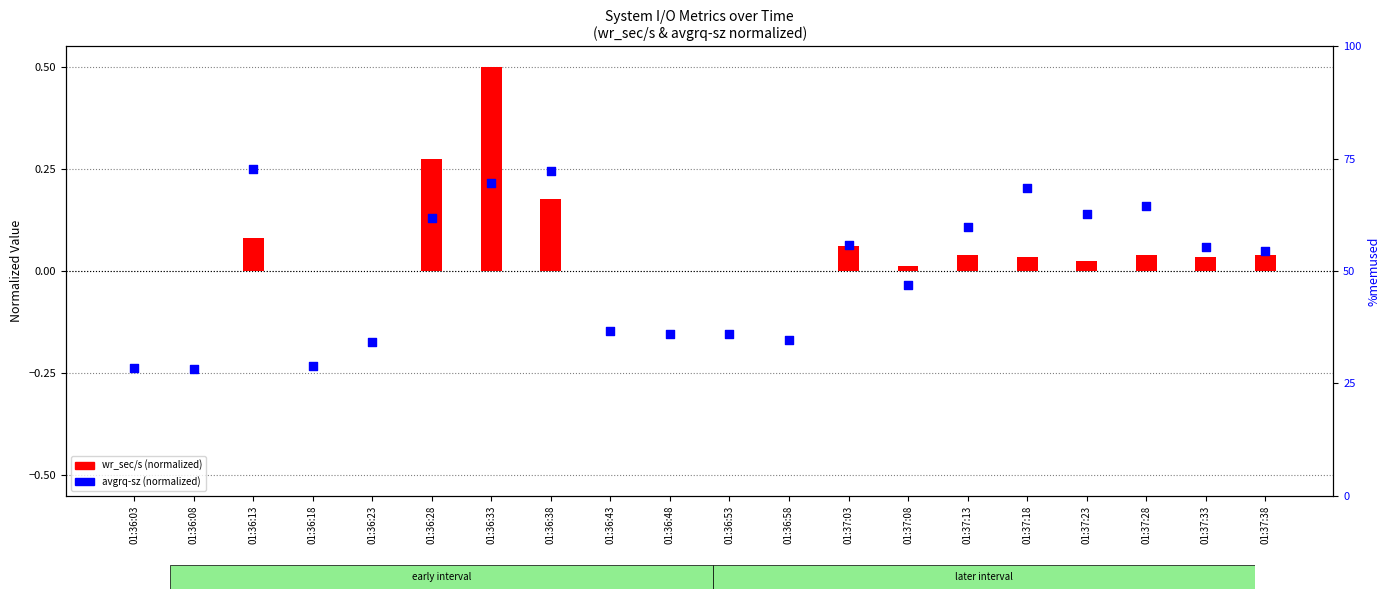

Which series has the widest spread of Y values?

wr_sec/s (normalized)